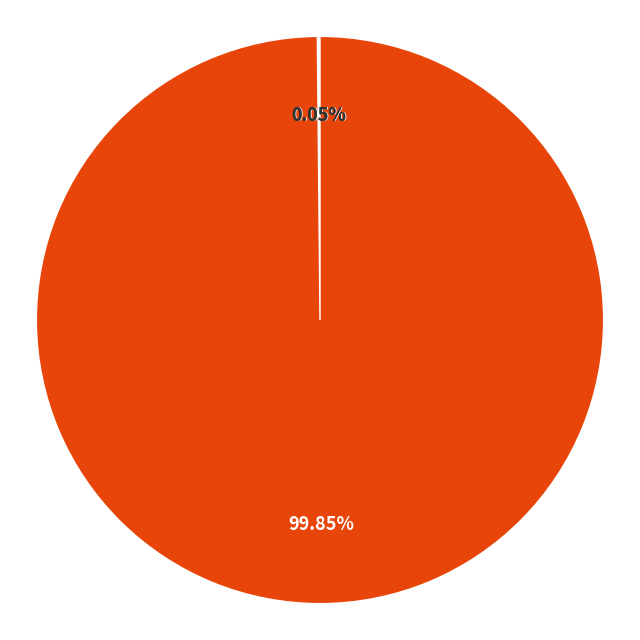

How many slices are in this pie chart?

4